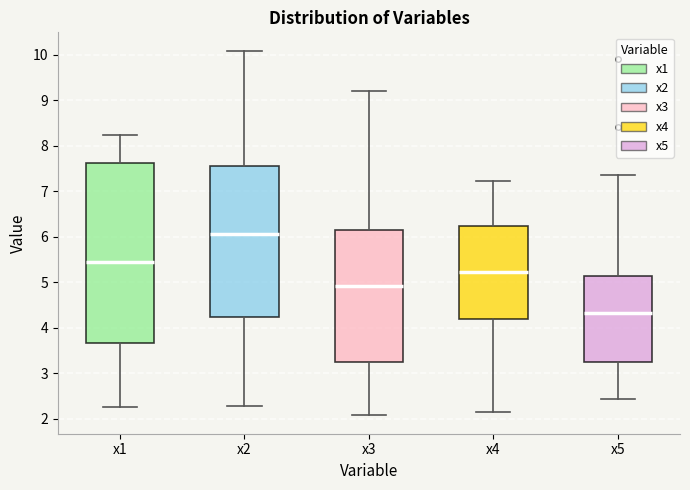

Which box is the tallest, from its lower edge to its upper edge?

x1